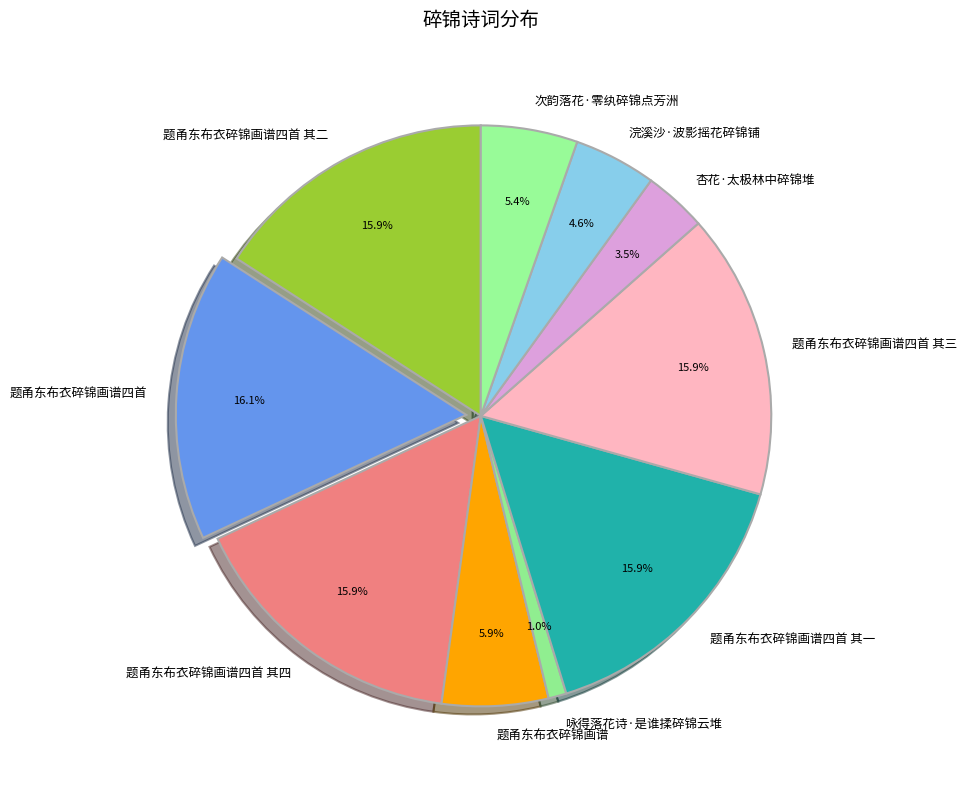

To the nearest percent, what is the average slice percentage?

10%